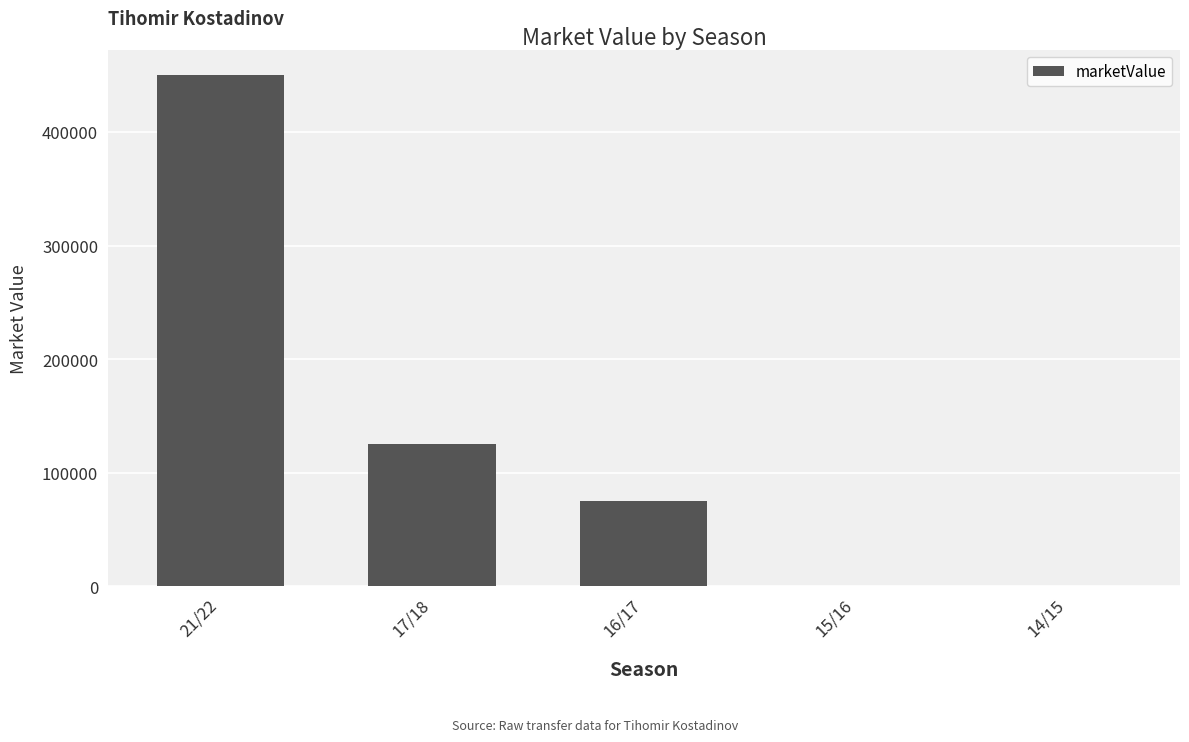

What is the maximum value shown in the chart?

450000